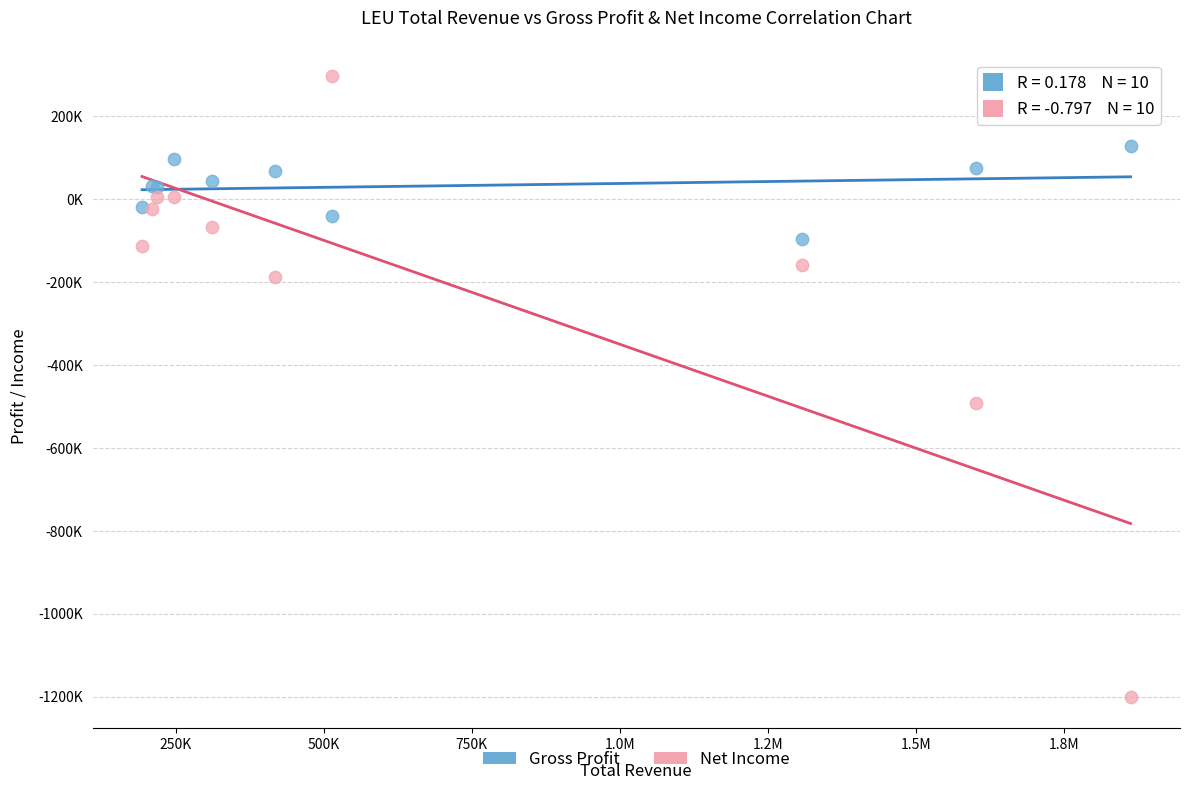

Which series contains the lowest Y value?

Net Income